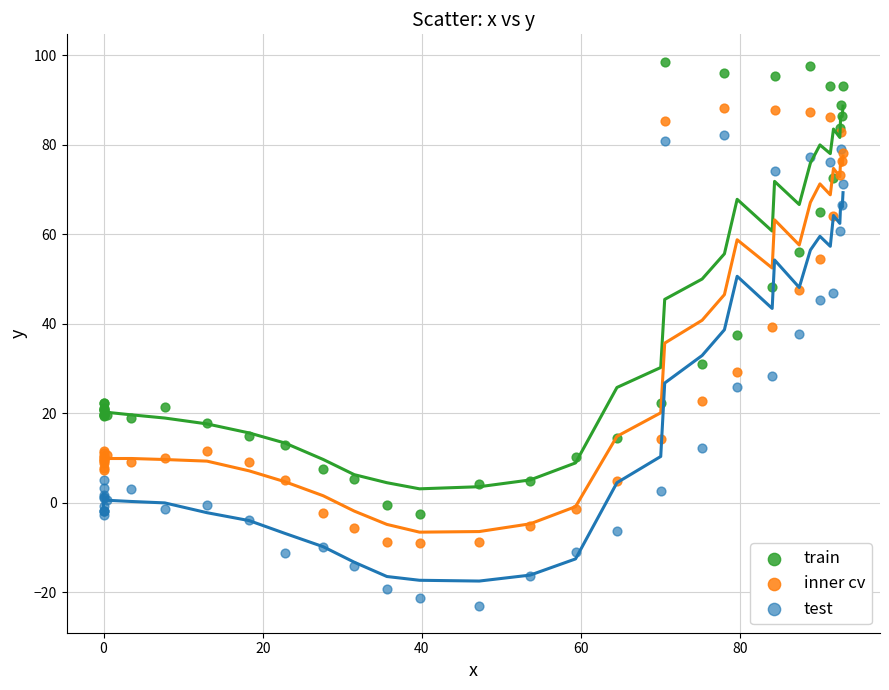

Which series contains the lowest Y value?

test